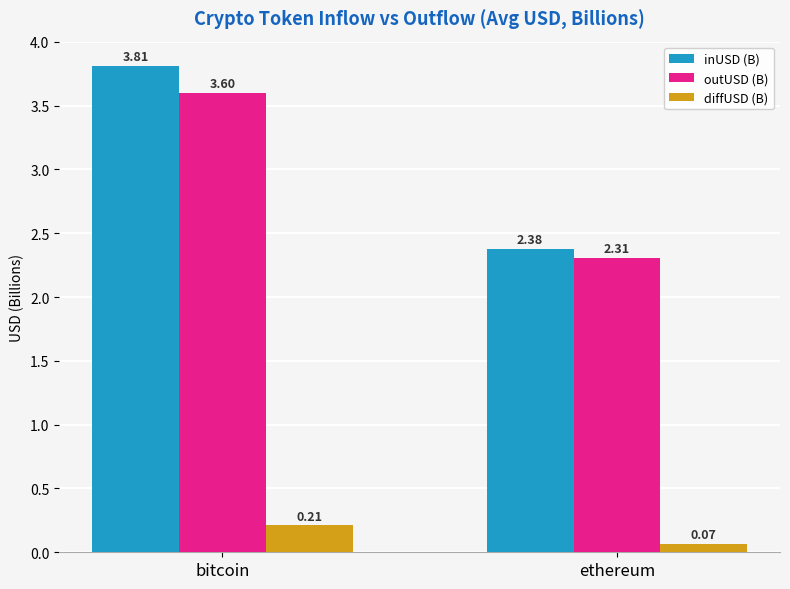

How many bars are there in total?

6